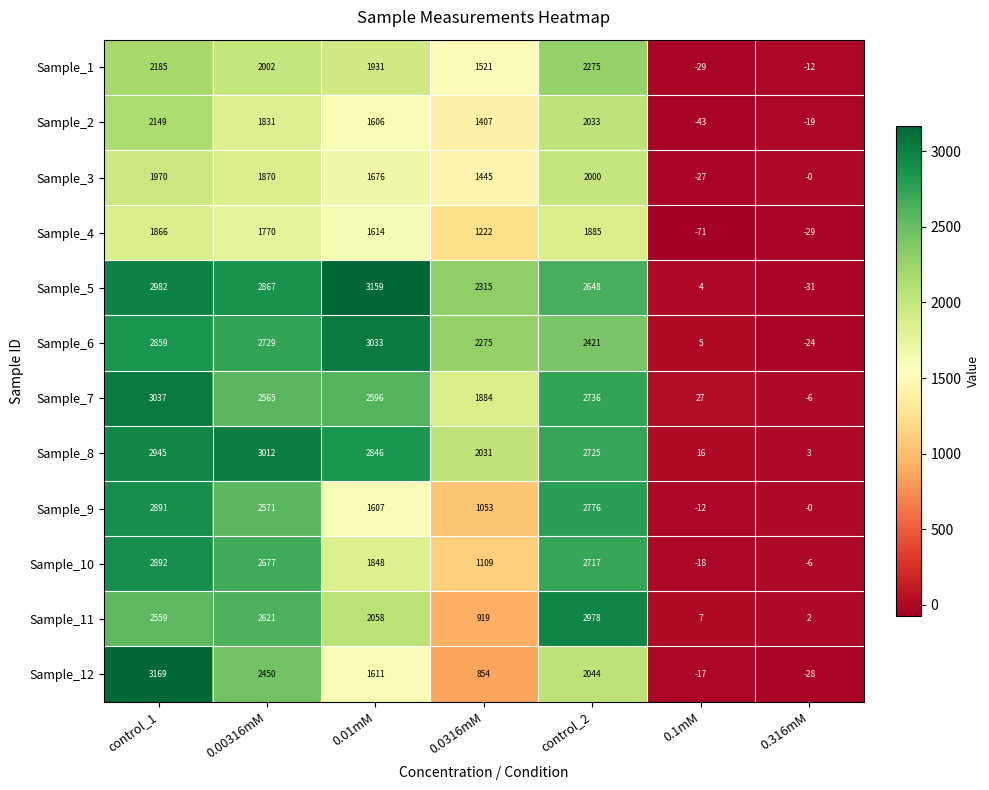

What is the total value across all series at 0.0316mM?

18035